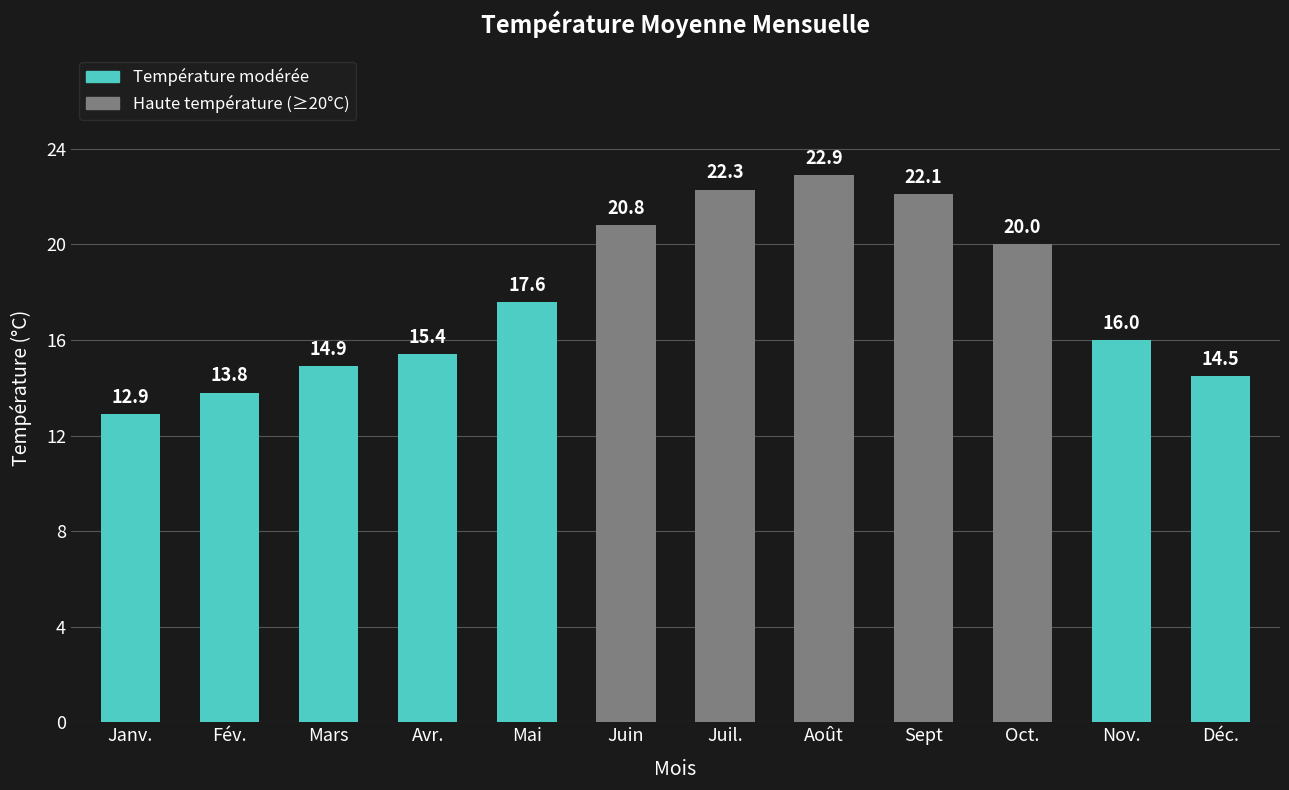

List the labels in order of value, smallest first.

Janv., Fév., Déc., Mars, Avr., Nov., Mai, Oct., Juin, Sept, Juil., Août